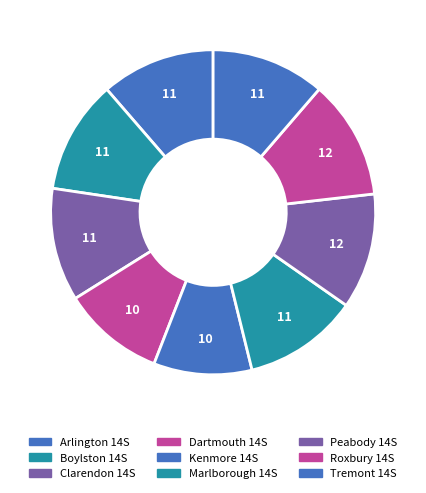

What percentage is the Marlborough 14S slice, to the nearest percent?

11%